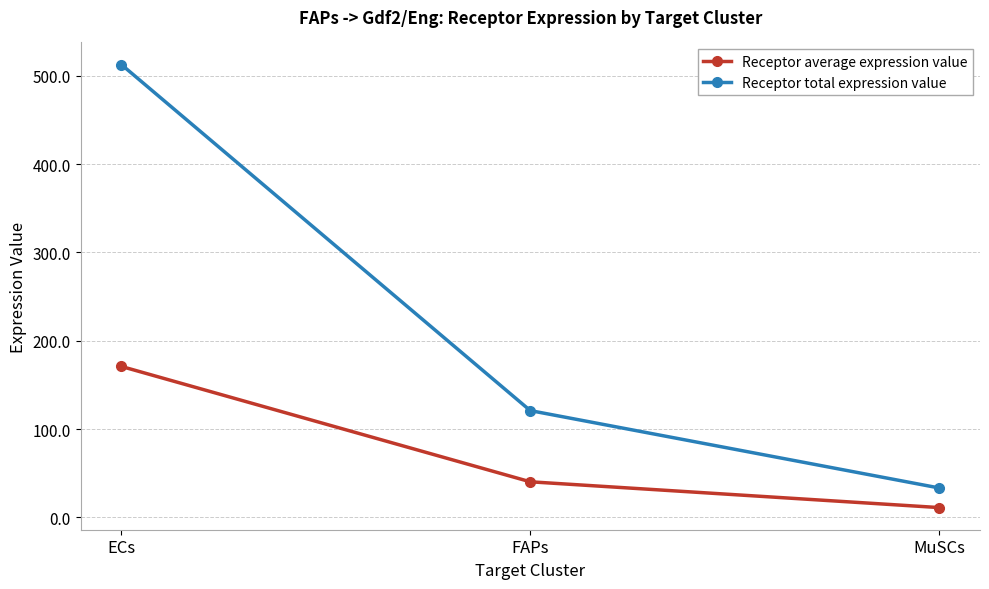

What position from the right is FAPs?

2